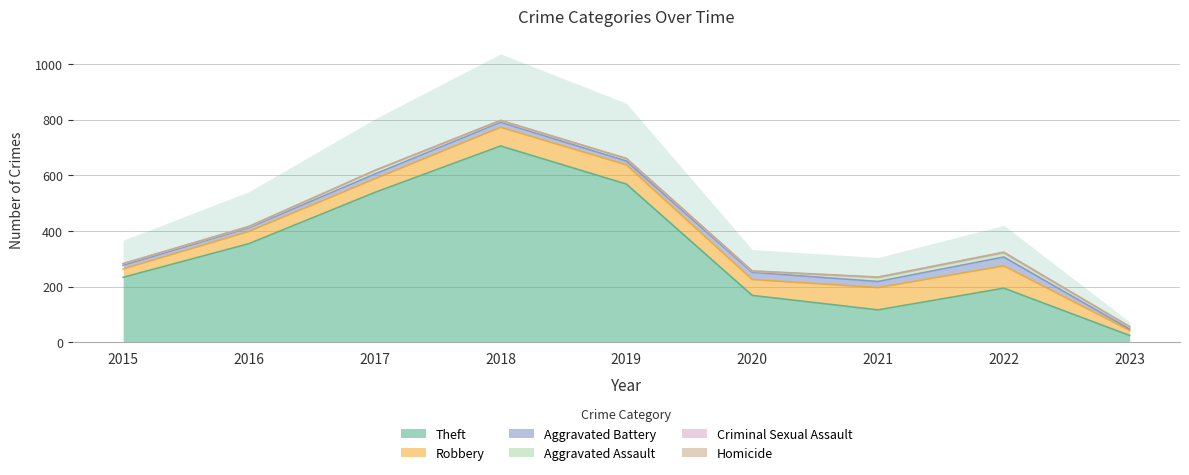

True or false: Theft has a value of 57 at 2015.

False